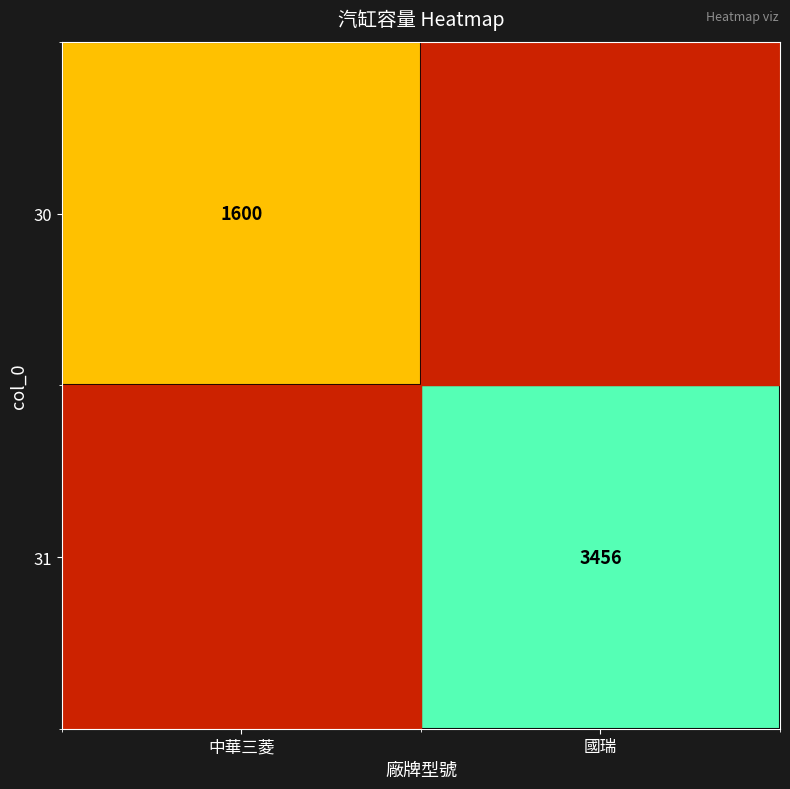

The 31 series shows 883 at 國瑞. True or false?

False